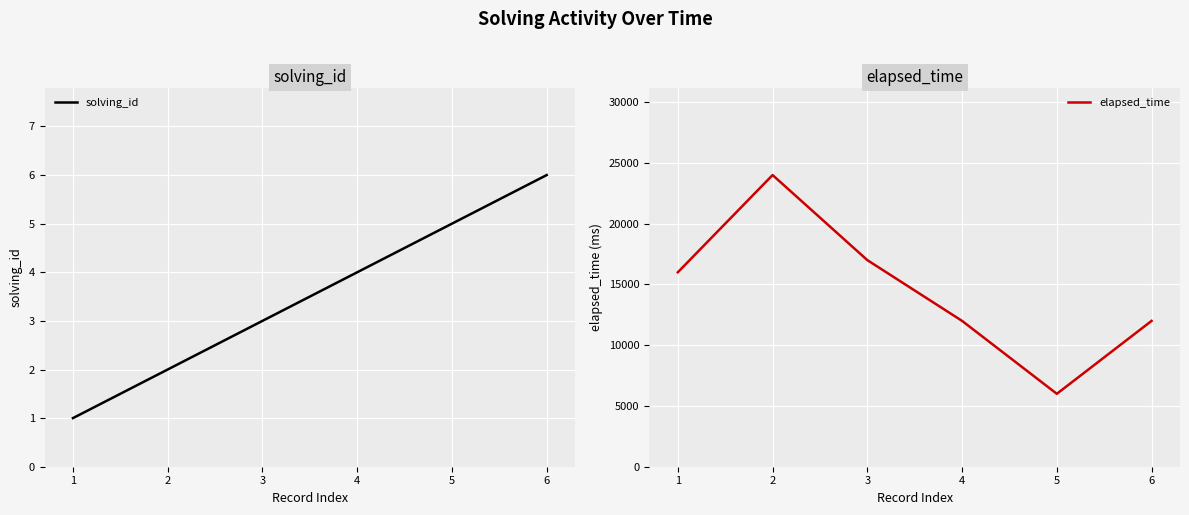

Rank the categories by solving_id value from highest to lowest.

6, 5, 4, 3, 2, 1